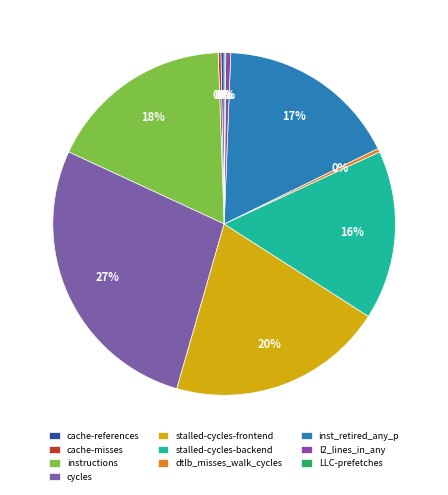

Does any single category account for the majority?

No